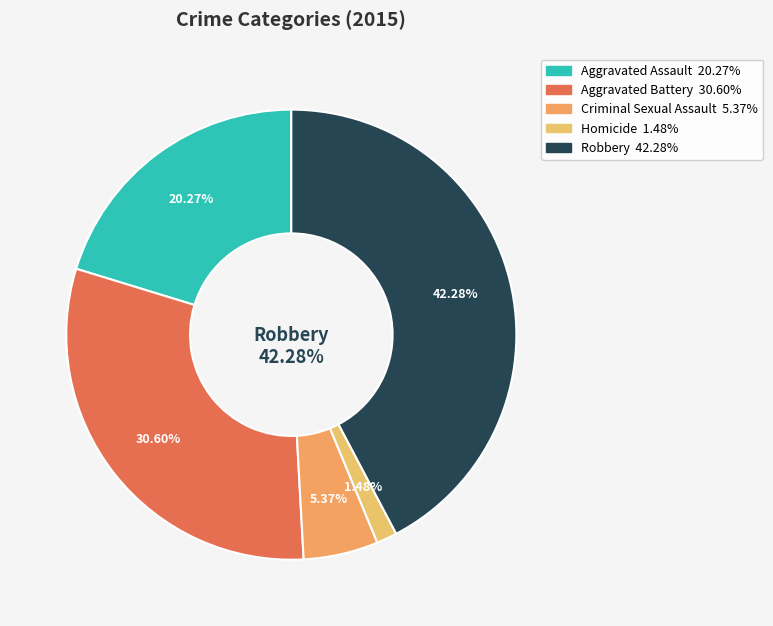

True or false: Homicide accounts for 1% of the total.

True